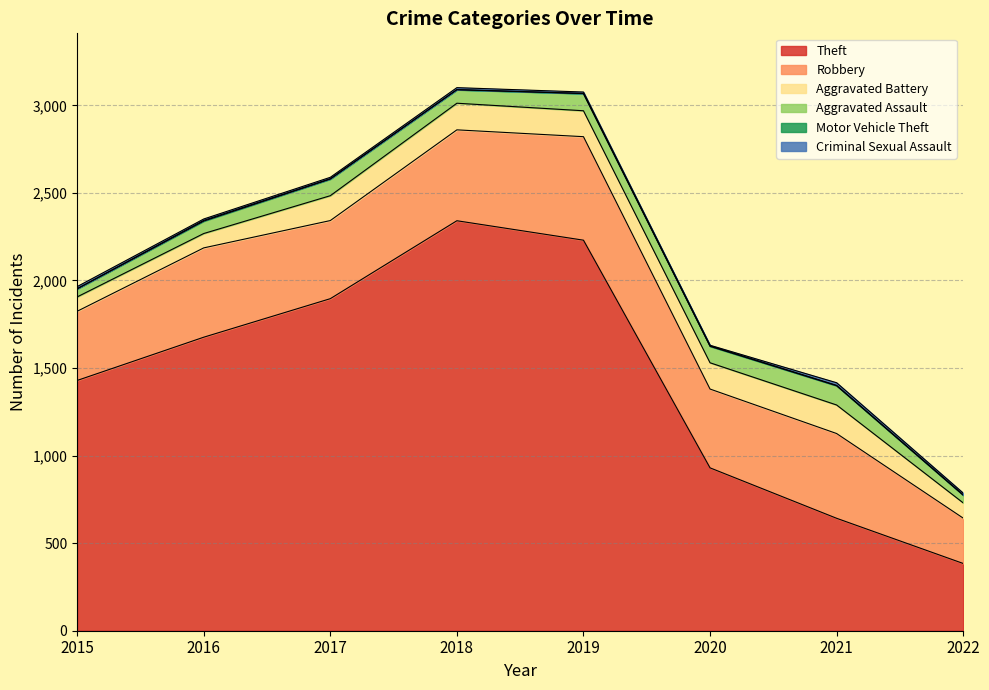

At which category does the chart reach its minimum across all series?

2015